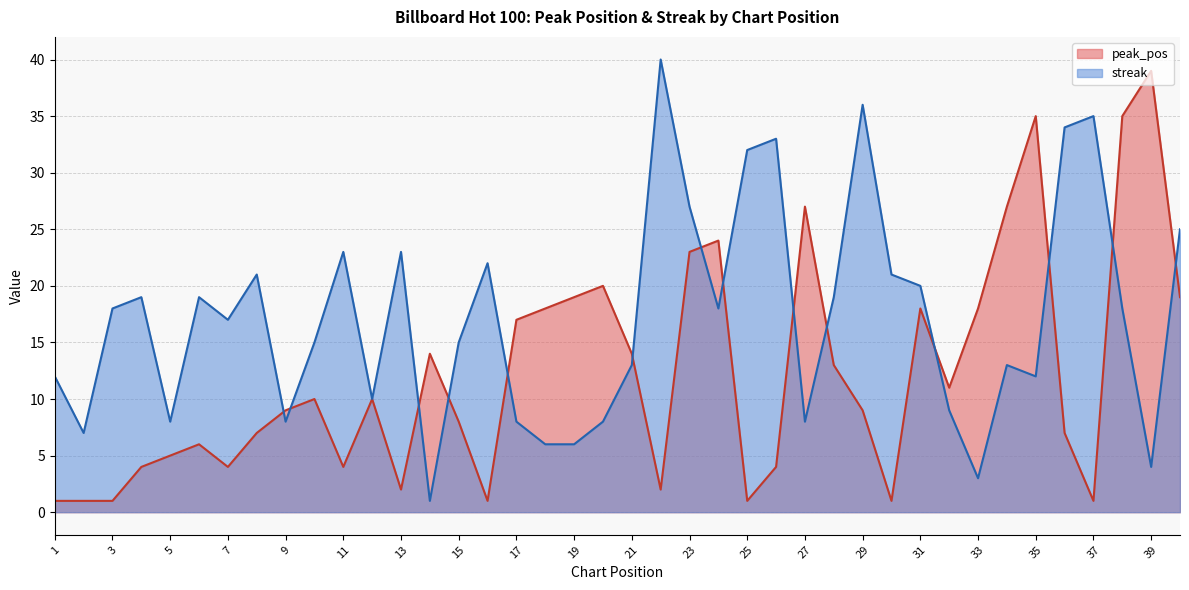

Count the number of data series in this chart.

2